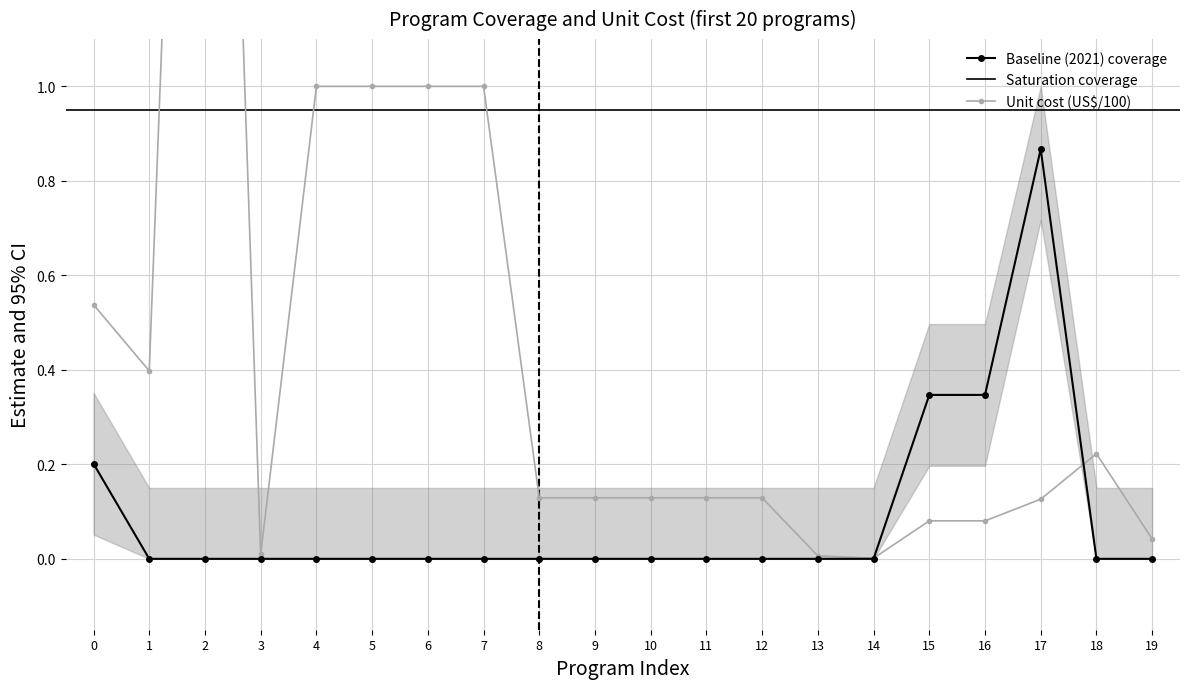

True or false: Baseline (2021) coverage has a value of 0.0 at 2.

True